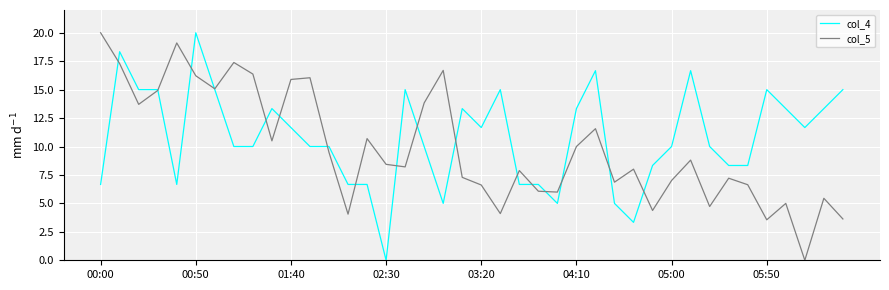

True or false: col_4 and col_5 cross at least once.

True